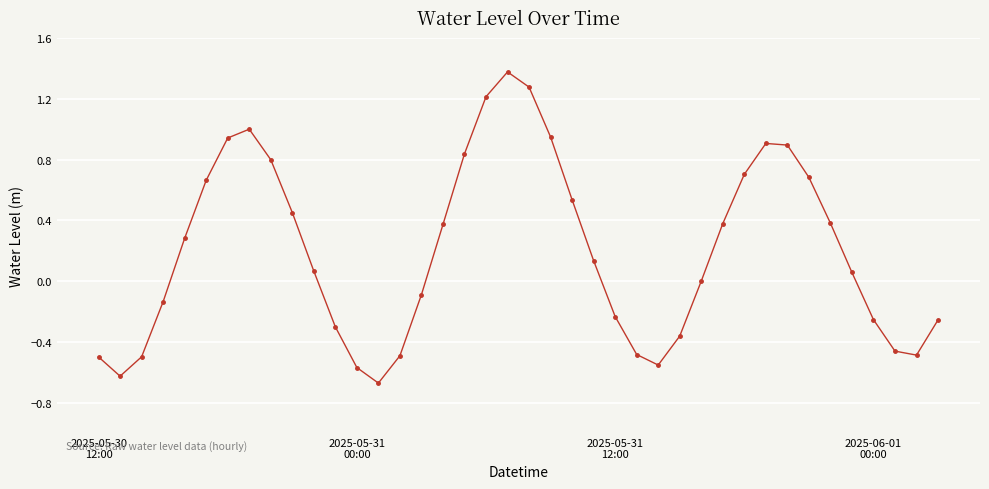

What is the greatest value displayed?

1.4